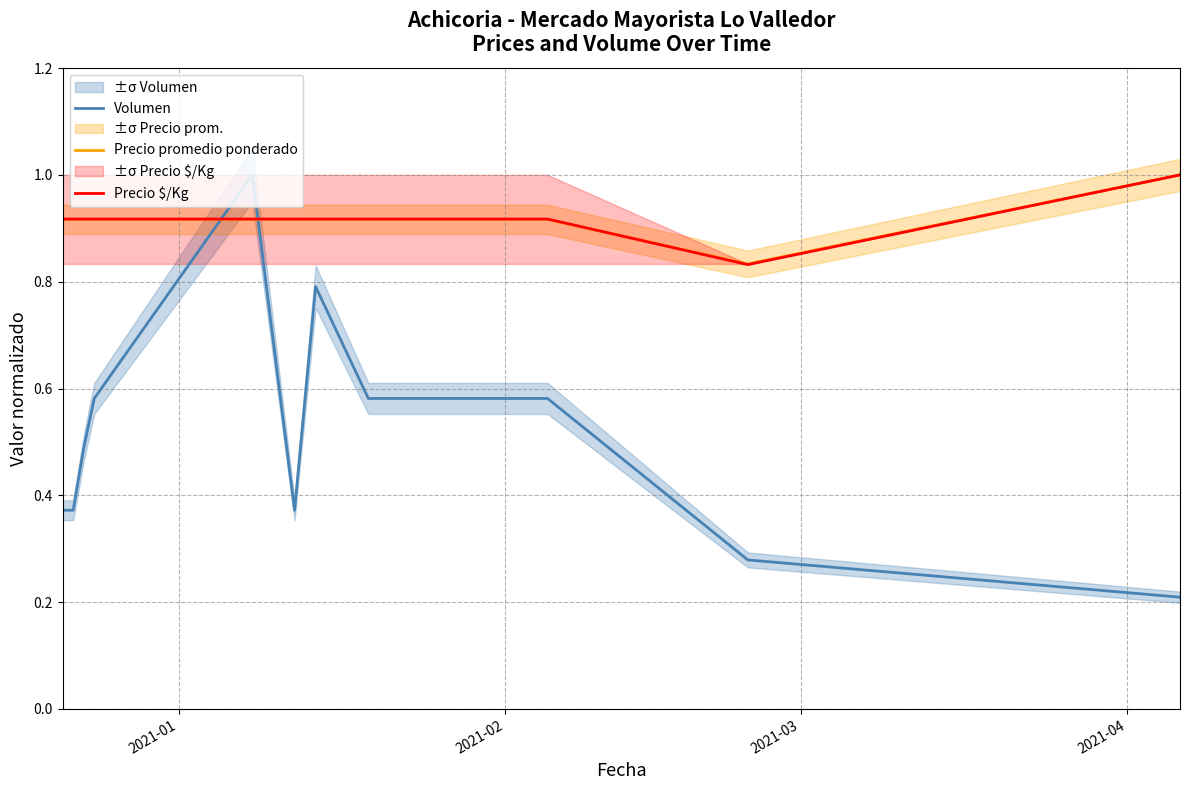

How many times do Volumen and Precio $/Kg cross each other?

2